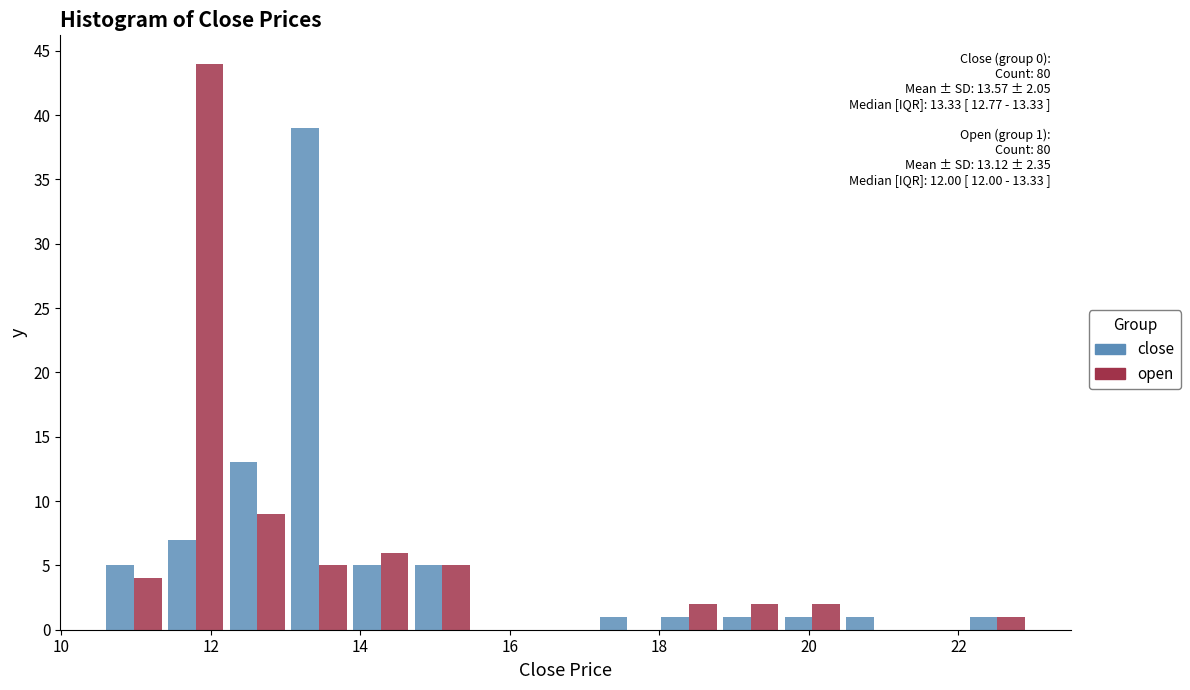

In the close series, which range on the x-axis has the tallest bar?

13.0 to 13.8